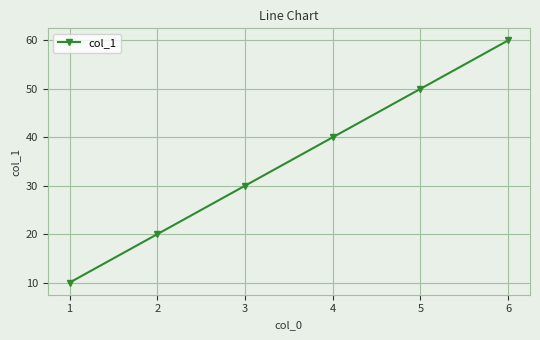

Read the value at 6.

60